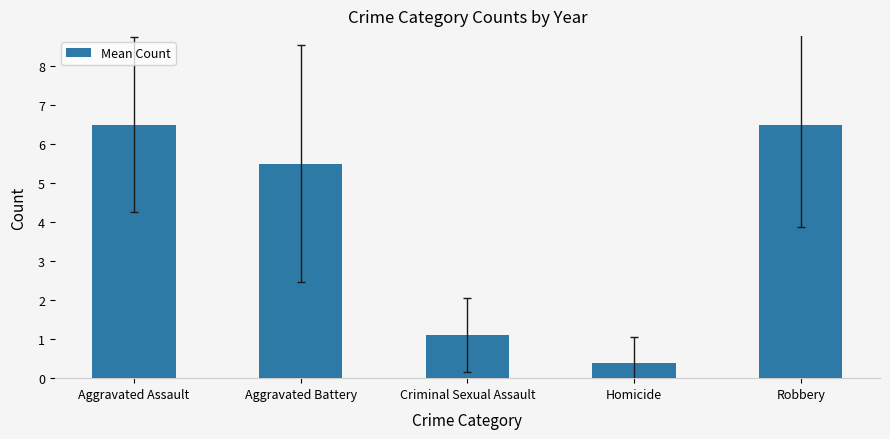

What is the average value?

4.0